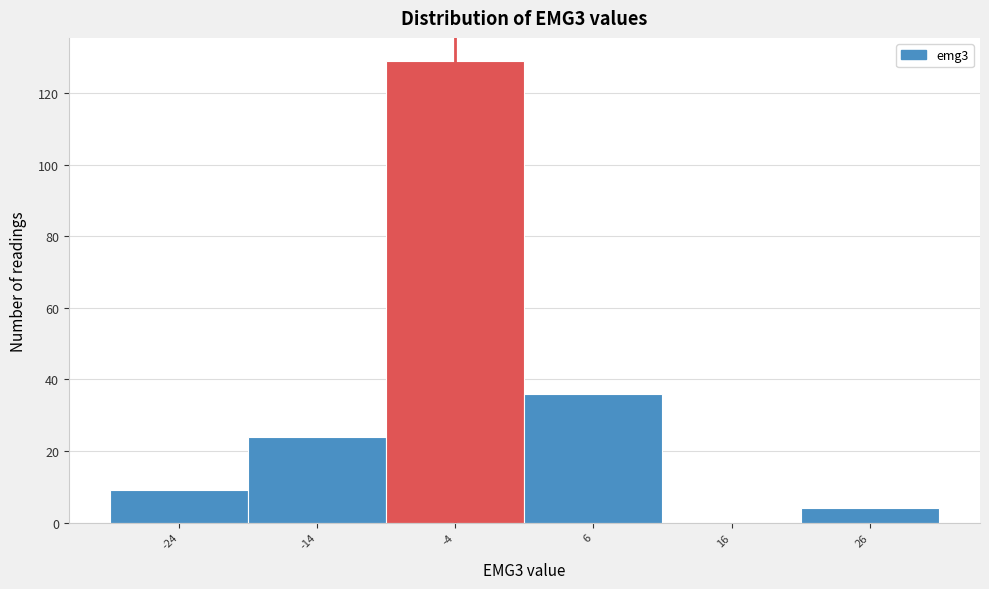

Reading left to right, transcribe all the data shown in this chart.

-24=9	-14=24	-4=129	6=36	16=0	26=4